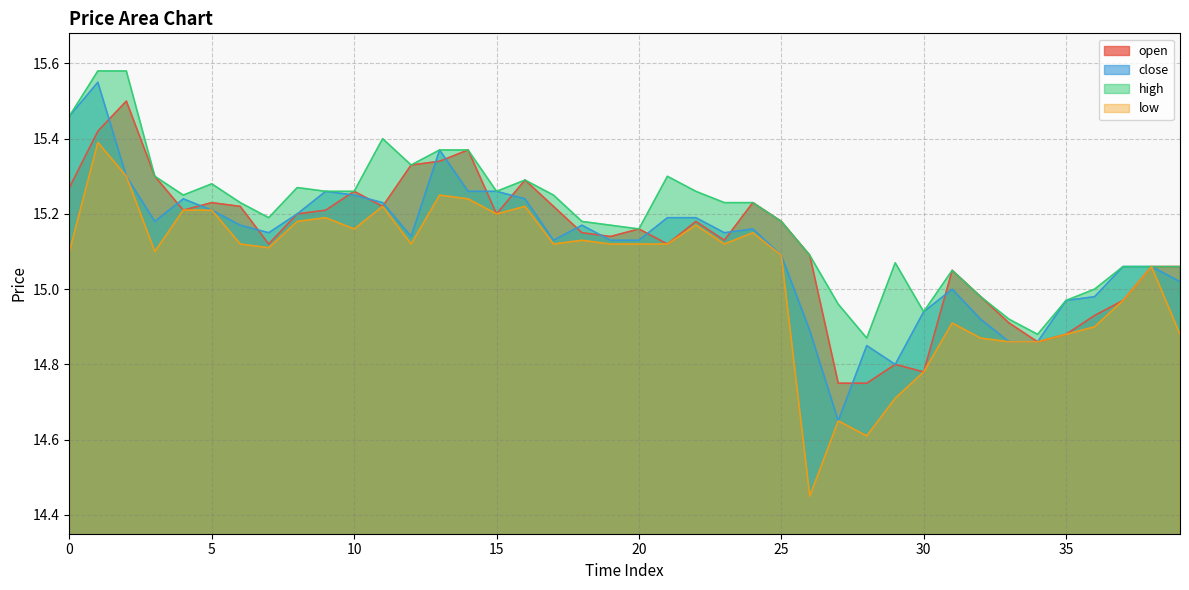

True or false: open and low cross at least once.

False